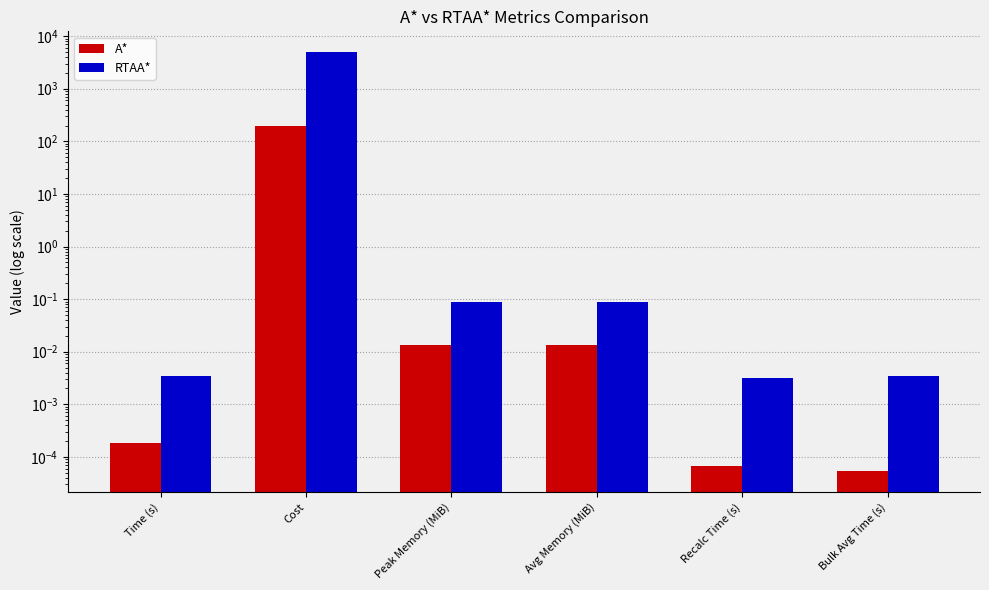

Which category has the highest value in the A* series?

Cost